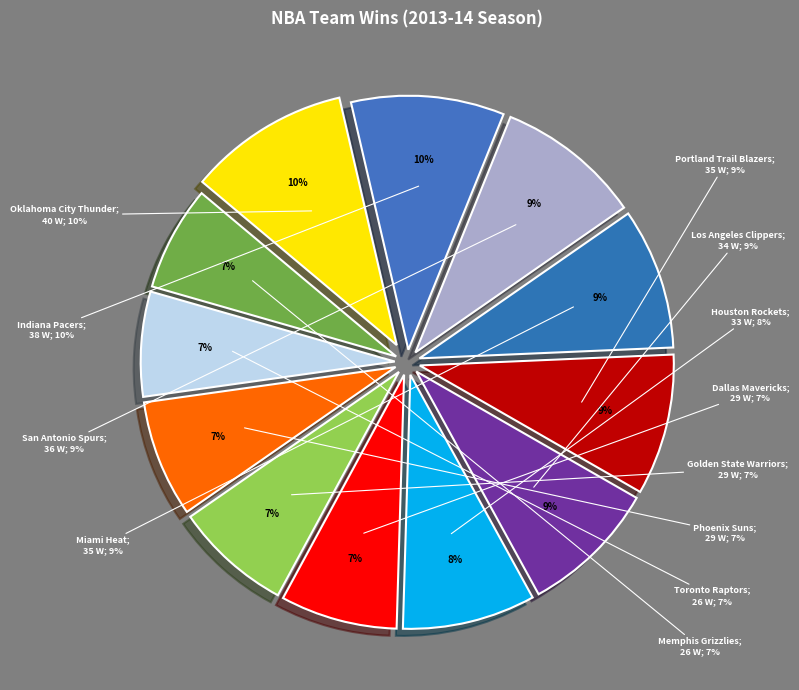

Which category has the biggest portion of the pie?

Oklahoma City Thunder